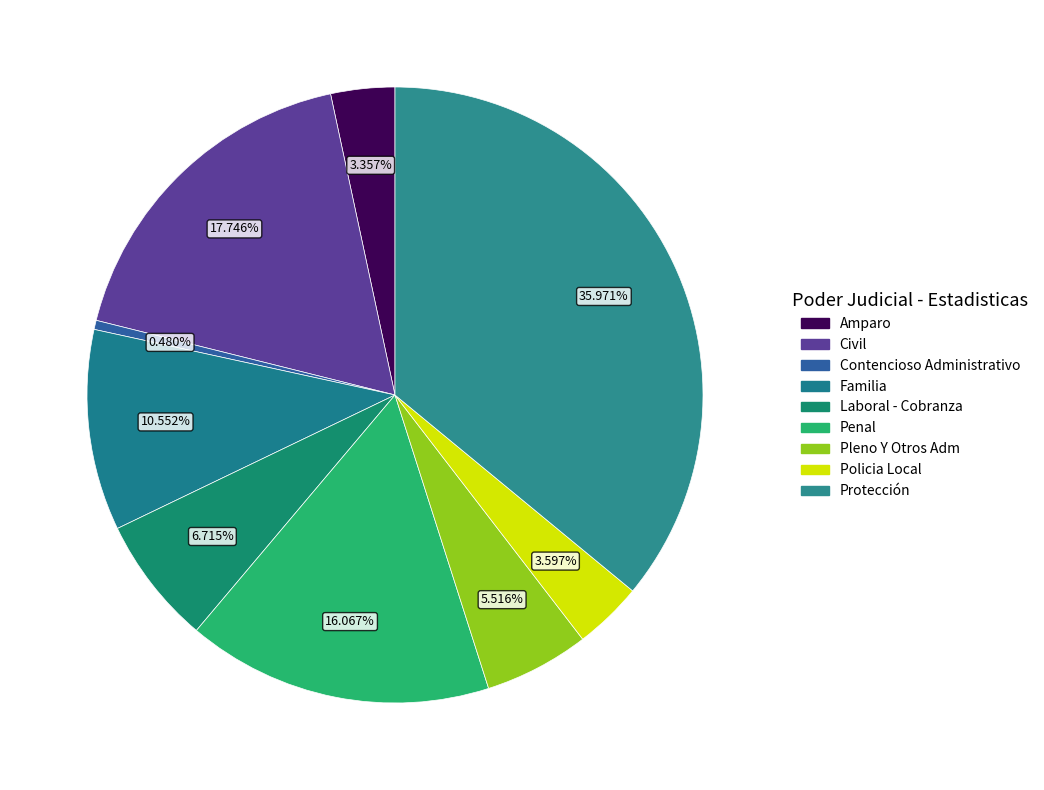

Count the number of slices in the pie.

9